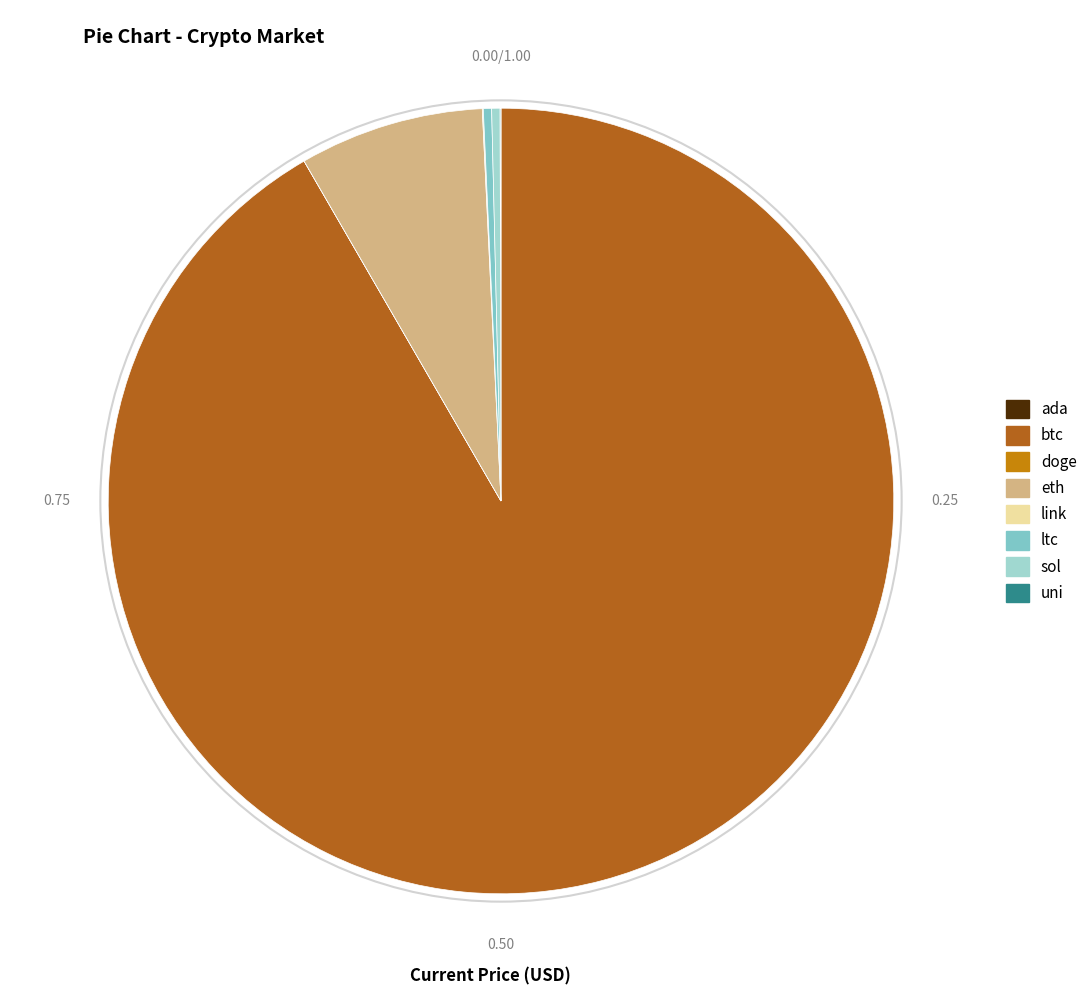

Combined, do ada and ltc account for over 50%?

No